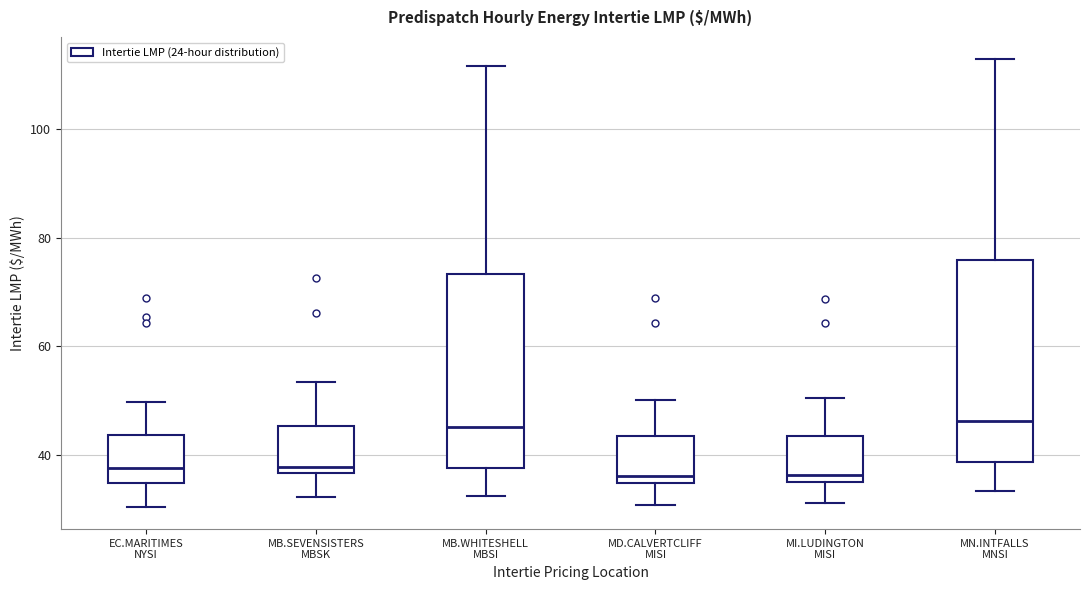

Reading left to right, read every box against the y-axis: the position of its median line, the range the box covers, and the ends of its whiskers. The values are not printed on the chart, so give them approximately, as read against the axis.

EC.MARITIMES NYSI: median 38, box 34 to 44, whiskers 30 to 50
MB.SEVENSISTERS MBSK: median 38, box 36 to 46, whiskers 32 to 54
MB.WHITESHELL MBSI: median 46, box 38 to 74, whiskers 32 to 112
MD.CALVERTCLIFF MISI: median 36, box 34 to 44, whiskers 30 to 50
MI.LUDINGTON MISI: median 36 (just above the box's lower edge), box 36 to 44, whiskers 32 to 50
MN.INTFALLS MNSI: median 46, box 38 to 76, whiskers 34 to 112